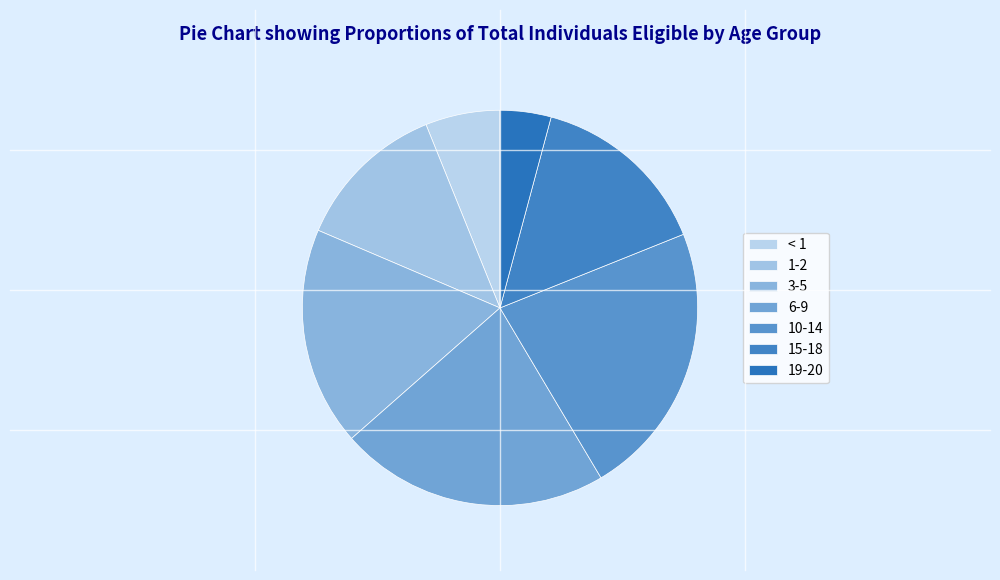

True or false: 6-9 accounts for 32% of the total.

False